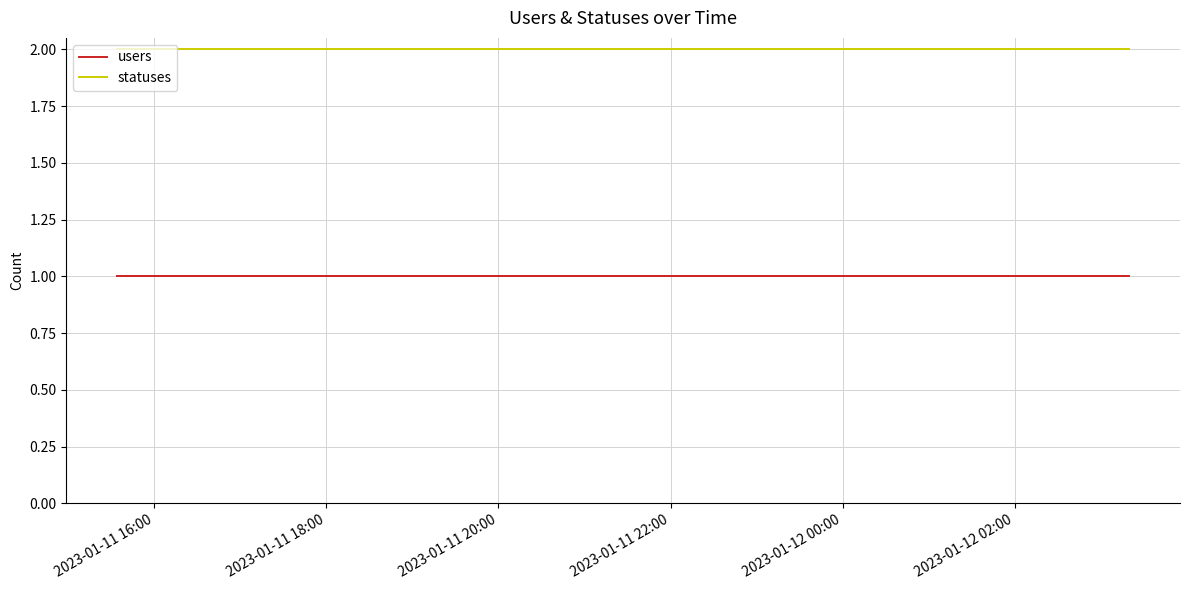

Which series has the largest total across all categories?

statuses